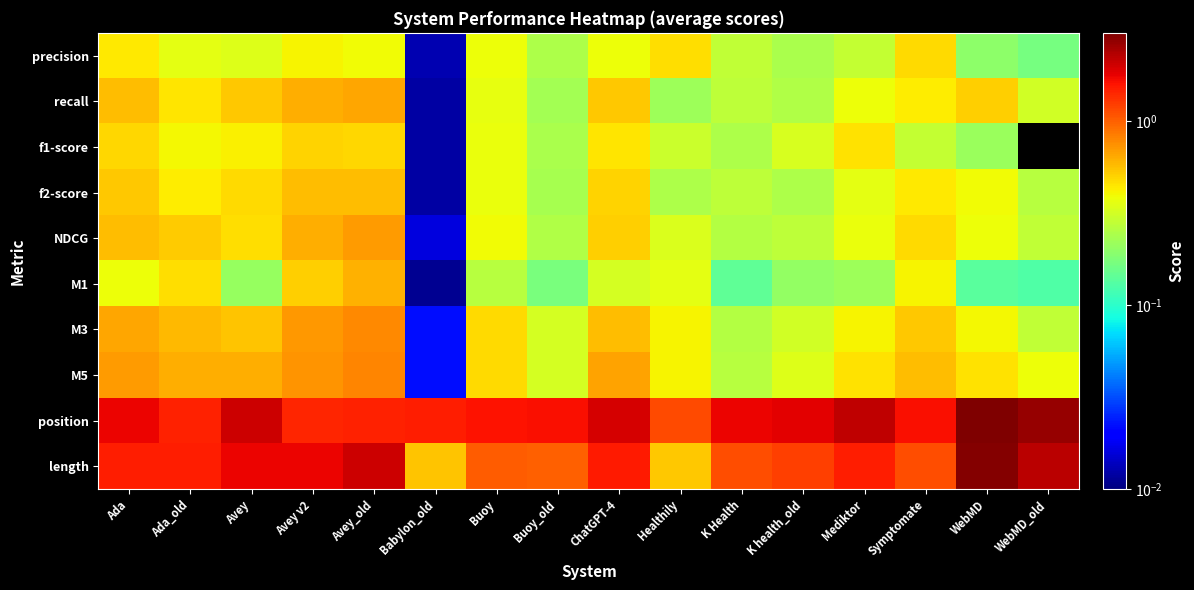

Reading left to right, list all the values displayed in this chart.

precision: Ada=0.4	Ada_old=0.4	Avey=0.3	Avey v2=0.4	Avey_old=0.4	Babylon_old=0.0	Buoy=0.4	Buoy_old=0.2	ChatGPT-4=0.4	Healthily=0.5	K Health=0.3	K health_old=0.2	Mediktor=0.3	Symptomate=0.5	WebMD=0.2	WebMD_old=0.2
recall: Ada=0.6	Ada_old=0.5	Avey=0.5	Avey v2=0.6	Avey_old=0.6	Babylon_old=0.0	Buoy=0.4	Buoy_old=0.2	ChatGPT-4=0.5	Healthily=0.2	K Health=0.3	K health_old=0.2	Mediktor=0.4	Symptomate=0.4	WebMD=0.5	WebMD_old=0.3
f1-score: Ada=0.5	Ada_old=0.4	Avey=0.4	Avey v2=0.5	Avey_old=0.5	Babylon_old=0.0	Buoy=0.4	Buoy_old=0.2	ChatGPT-4=0.5	Healthily=0.3	K Health=0.2	K health_old=0.3	Mediktor=0.5	Symptomate=0.3	WebMD=0.2	WebMD_old=0.0
f2-score: Ada=0.5	Ada_old=0.4	Avey=0.5	Avey v2=0.6	Avey_old=0.6	Babylon_old=0.0	Buoy=0.4	Buoy_old=0.2	ChatGPT-4=0.5	Healthily=0.2	K Health=0.3	K health_old=0.2	Mediktor=0.4	Symptomate=0.4	WebMD=0.4	WebMD_old=0.3
NDCG: Ada=0.6	Ada_old=0.5	Avey=0.5	Avey v2=0.6	Avey_old=0.7	Babylon_old=0.0	Buoy=0.4	Buoy_old=0.3	ChatGPT-4=0.5	Healthily=0.3	K Health=0.3	K health_old=0.3	Mediktor=0.4	Symptomate=0.5	WebMD=0.4	WebMD_old=0.3
M1: Ada=0.4	Ada_old=0.5	Avey=0.2	Avey v2=0.5	Avey_old=0.6	Babylon_old=0.0	Buoy=0.3	Buoy_old=0.2	ChatGPT-4=0.3	Healthily=0.4	K Health=0.1	K health_old=0.2	Mediktor=0.2	Symptomate=0.4	WebMD=0.1	WebMD_old=0.1
M3: Ada=0.7	Ada_old=0.6	Avey=0.5	Avey v2=0.7	Avey_old=0.8	Babylon_old=0.0	Buoy=0.5	Buoy_old=0.3	ChatGPT-4=0.6	Healthily=0.4	K Health=0.3	K health_old=0.3	Mediktor=0.4	Symptomate=0.5	WebMD=0.4	WebMD_old=0.3
M5: Ada=0.7	Ada_old=0.6	Avey=0.6	Avey v2=0.7	Avey_old=0.8	Babylon_old=0.0	Buoy=0.5	Buoy_old=0.3	ChatGPT-4=0.7	Healthily=0.4	K Health=0.3	K health_old=0.3	Mediktor=0.5	Symptomate=0.6	WebMD=0.5	WebMD_old=0.4
position: Ada=1.7	Ada_old=1.4	Avey=2.1	Avey v2=1.4	Avey_old=1.5	Babylon_old=1.5	Buoy=1.6	Buoy_old=1.6	ChatGPT-4=1.9	Healthily=1.1	K Health=1.7	K health_old=1.8	Mediktor=2.2	Symptomate=1.6	WebMD=3.0	WebMD_old=2.7
length: Ada=1.5	Ada_old=1.5	Avey=1.8	Avey v2=1.7	Avey_old=2.0	Babylon_old=0.5	Buoy=1.0	Buoy_old=1.0	ChatGPT-4=1.5	Healthily=0.5	K Health=1.1	K health_old=1.2	Mediktor=1.5	Symptomate=1.1	WebMD=2.9	WebMD_old=2.2